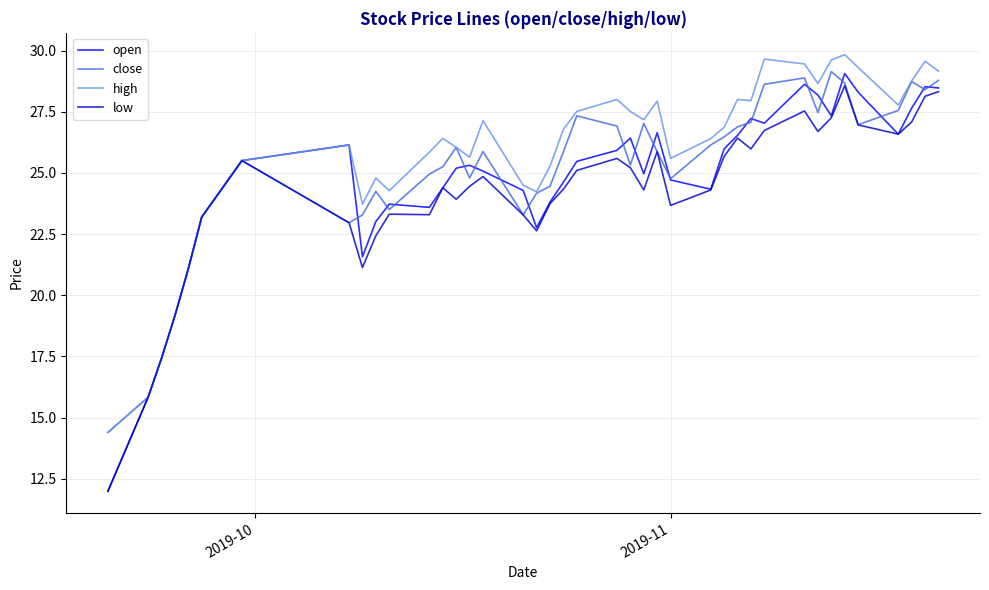

Which series has the widest spread of values?

open